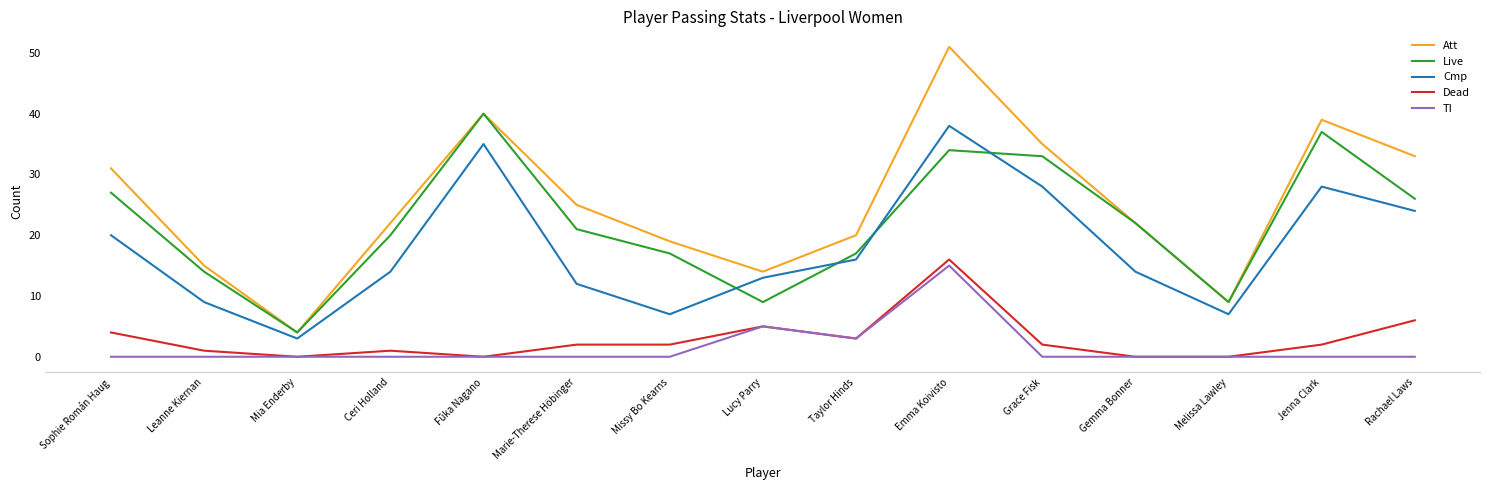

Does the chart display data point markers on the line(s)?

No